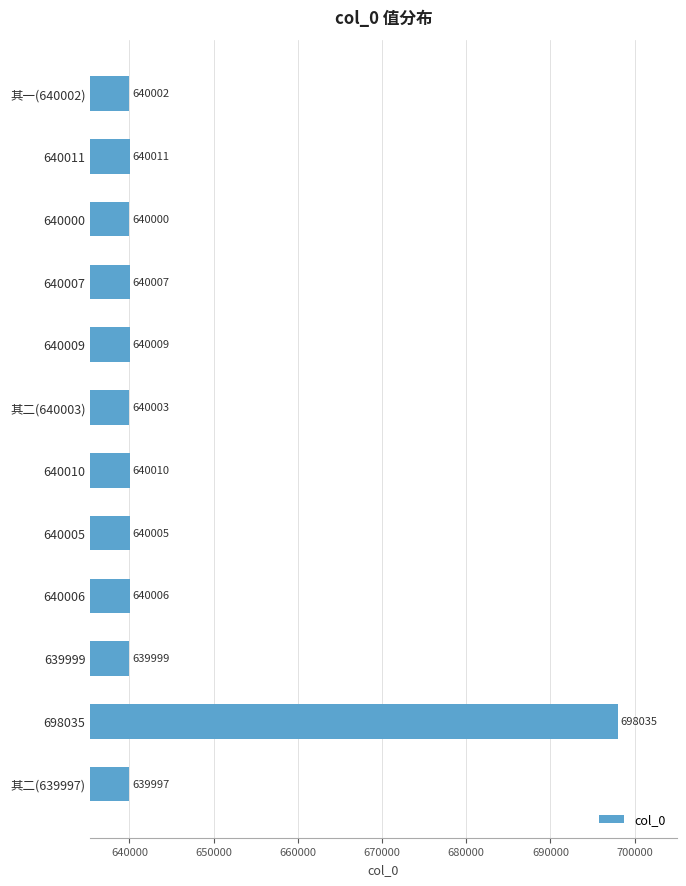

Which has a higher value, 640010 or 其二(640003)?

640010